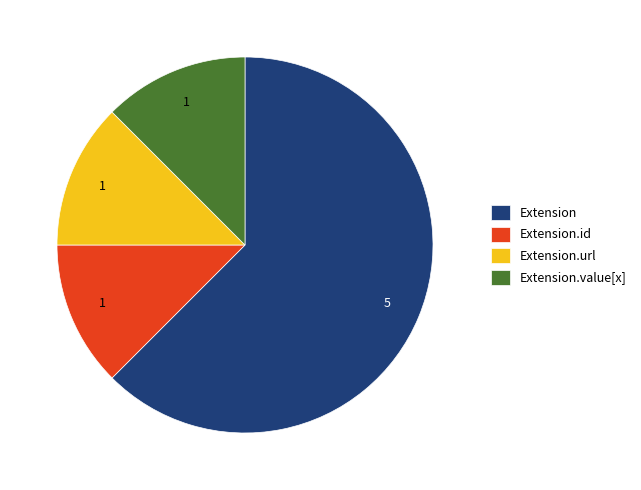

Combined, do Extension.url and Extension.value[x] account for over 50%?

No